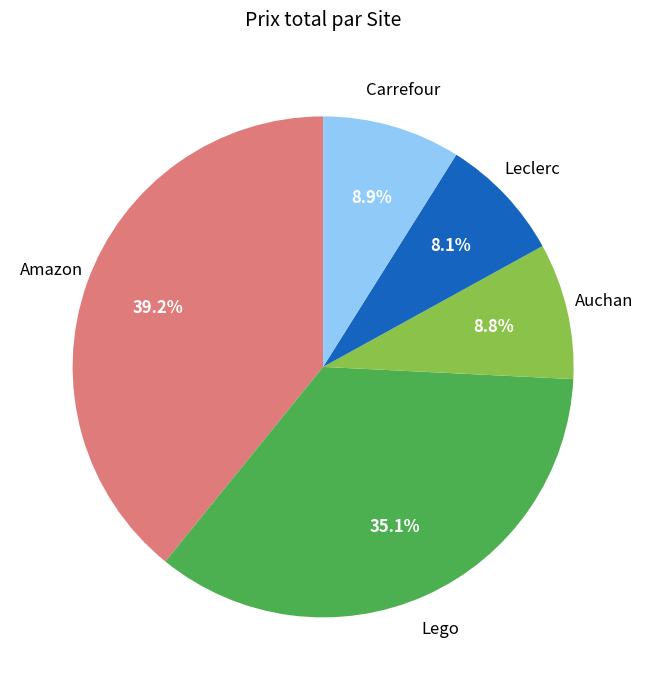

Does any single category account for the majority?

No